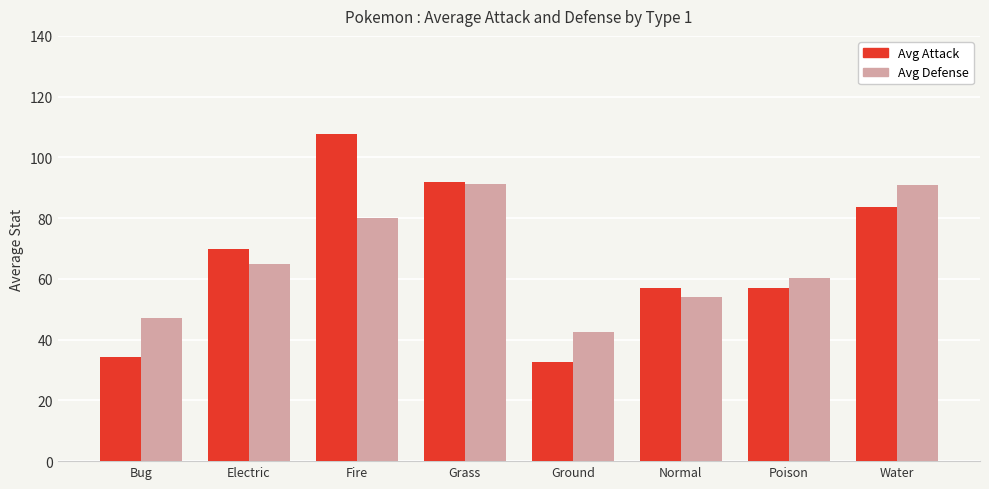

List the series in order of their peak value, lowest first.

Avg Defense, Avg Attack